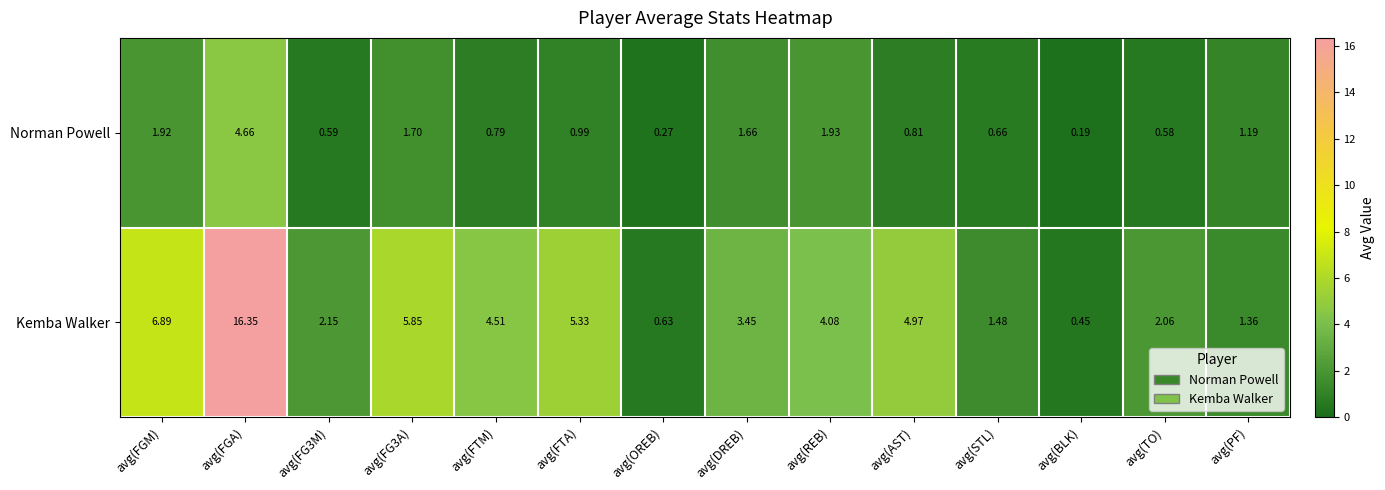

At which category is the sum across all series the highest?

avg(FGA)